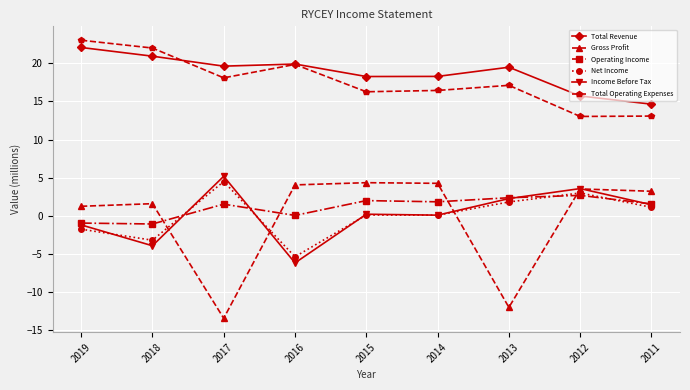

What is the value of the Gross Profit point at the 7th from the left?

-12.0